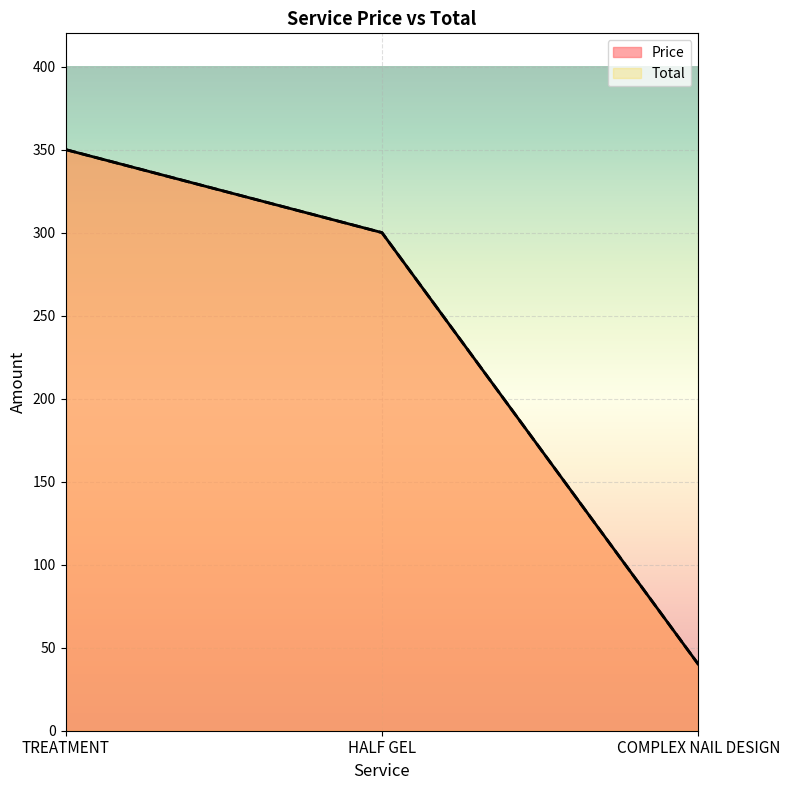

At which label is Price closest to 195?

HALF GEL